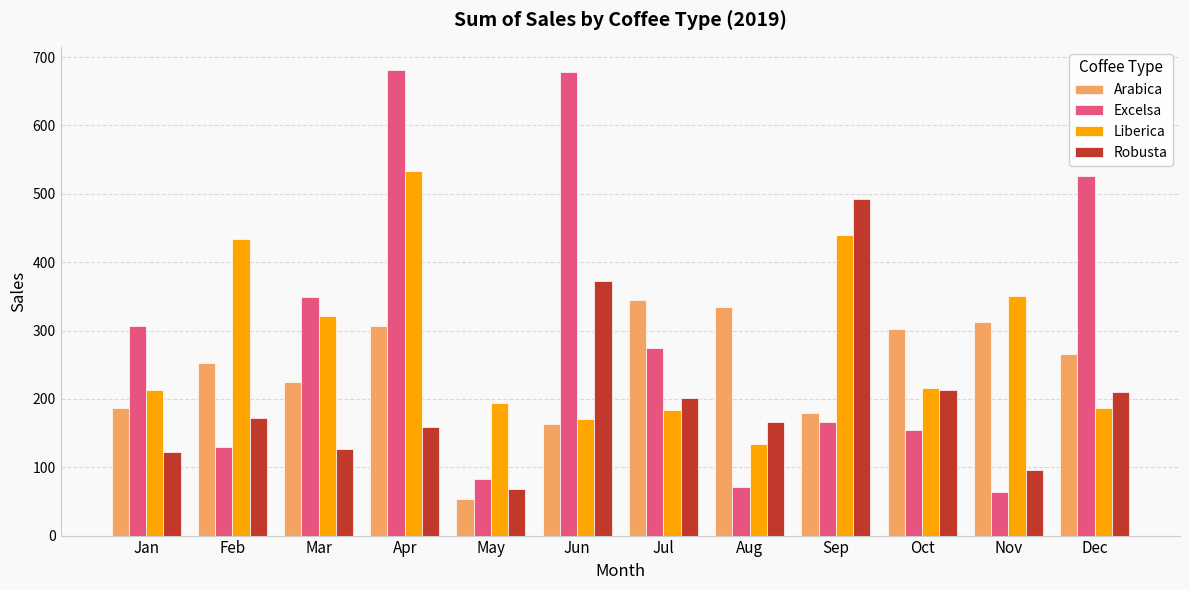

How many values in the Excelsa series exceed 273?

6